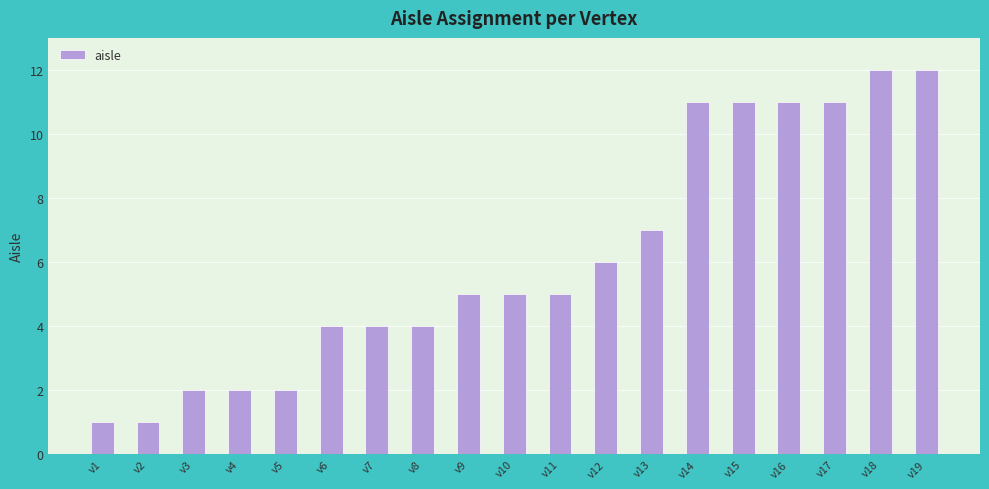

The chart shows a value of 4 at v5. True or false?

False